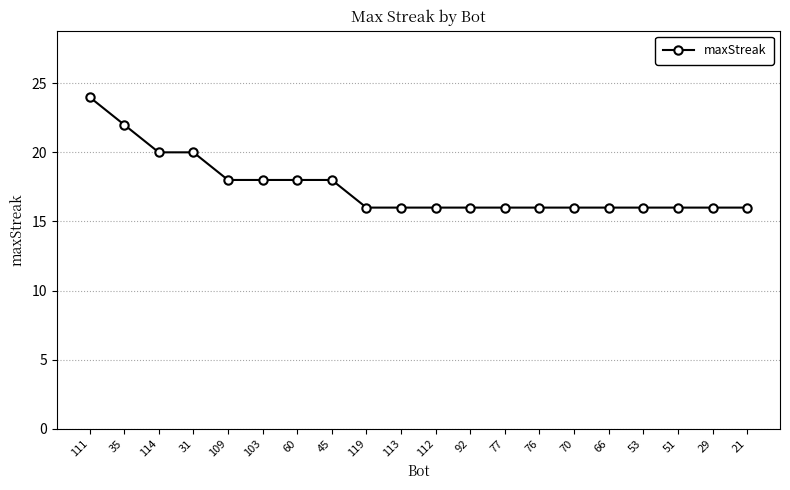

Which label corresponds to the largest value in the chart?

111